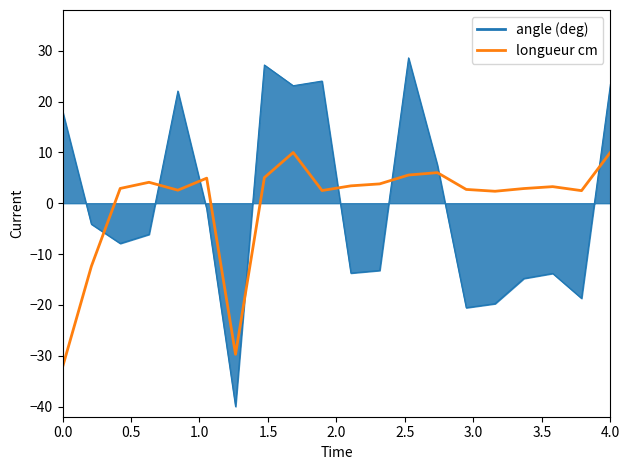

Count the number of categories in the chart.

20